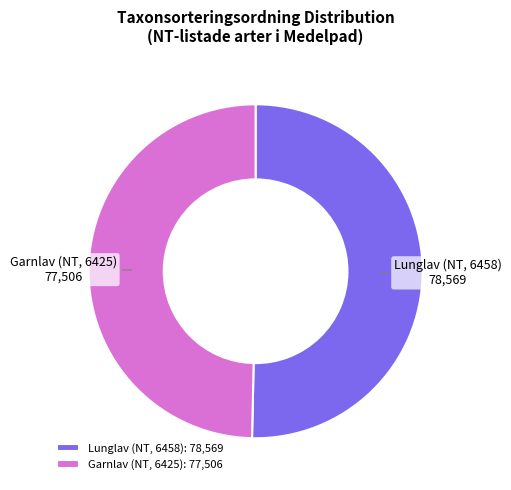

True or false: Lunglav (NT, 6458) accounts for 50% of the total.

True